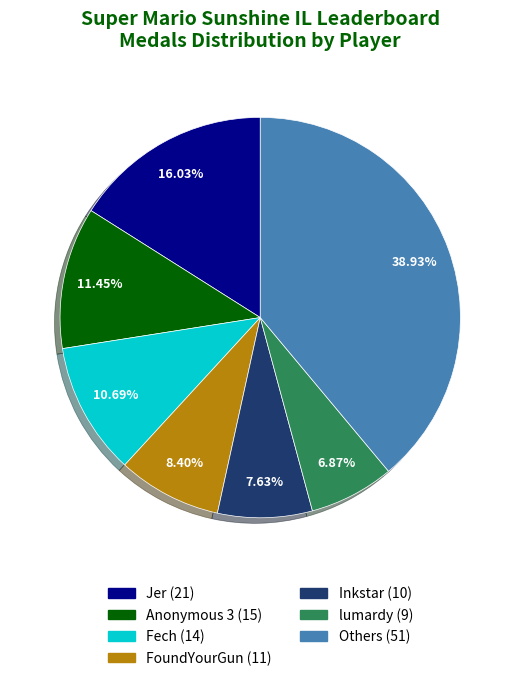

Does any single category account for the majority?

No